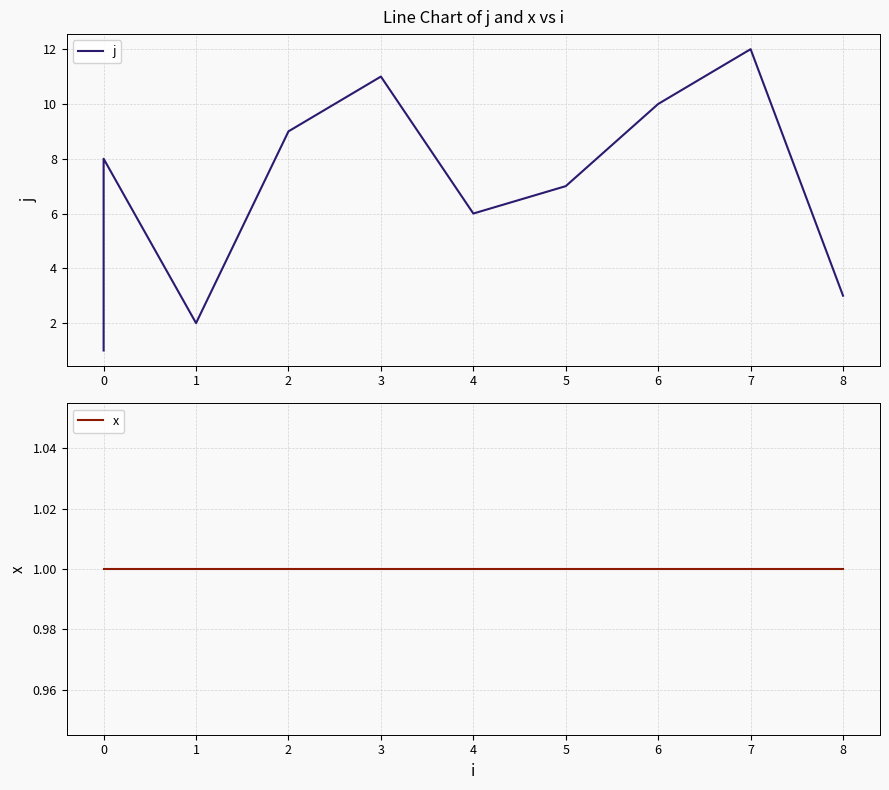

List the series in order of their peak value, lowest first.

x, j